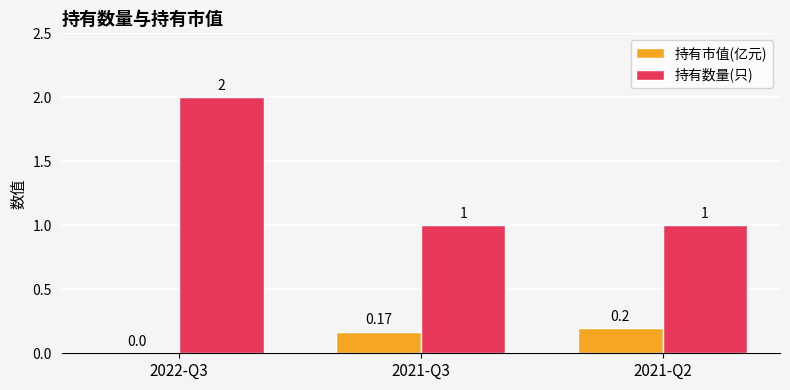

How many groups of bars are there?

3